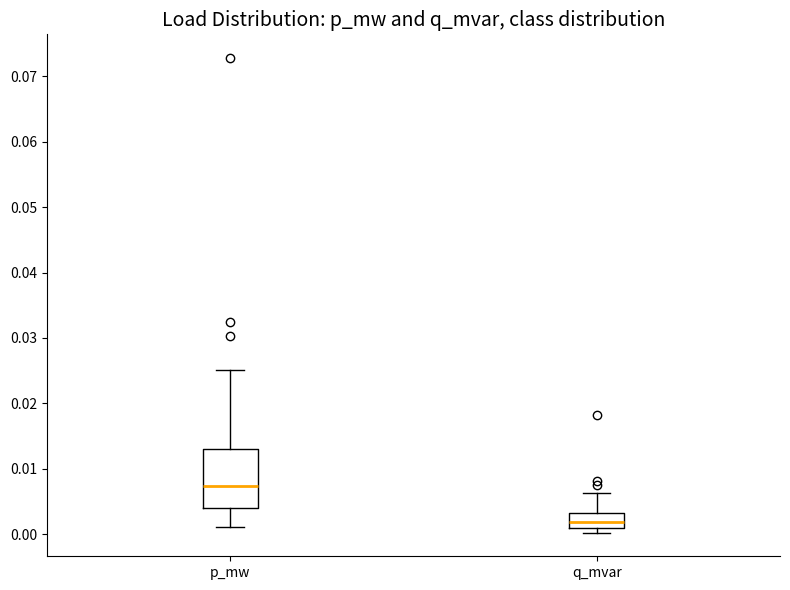

Reading left to right, transcribe this box plot: for each box, give where its median line is, the range the box spans, and where its two whiskers end, as read against the y-axis. The values are not printed on the chart, so give them approximately, as read against the axis.

p_mw: median 0.007, box 0.004 to 0.013, whiskers 0.001 to 0.025
q_mvar: median 0.002, box 0.001 to 0.003, whiskers 0.000 to 0.006